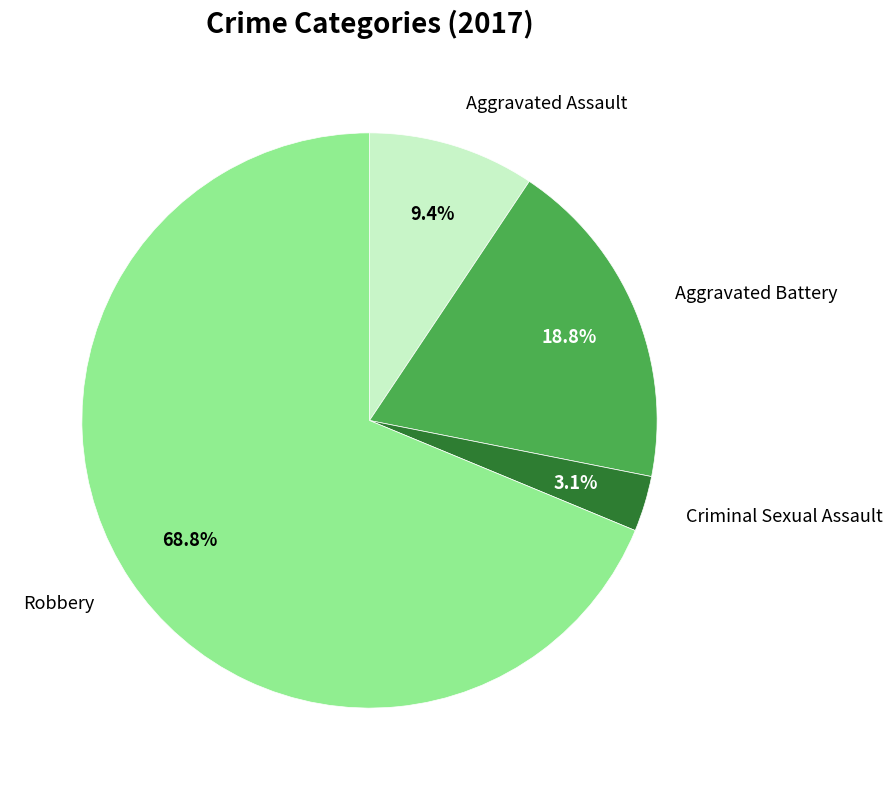

Count the number of slices in the pie.

4